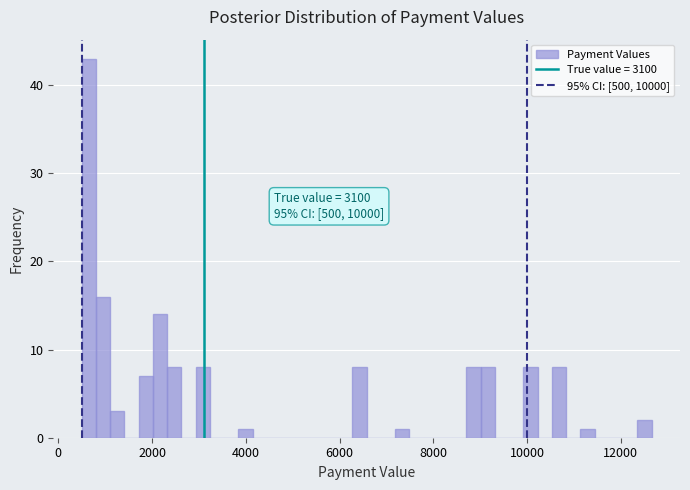

Around what value on the x-axis is the tallest bar? Give the approximate position of its centre, as read against the axis.

600